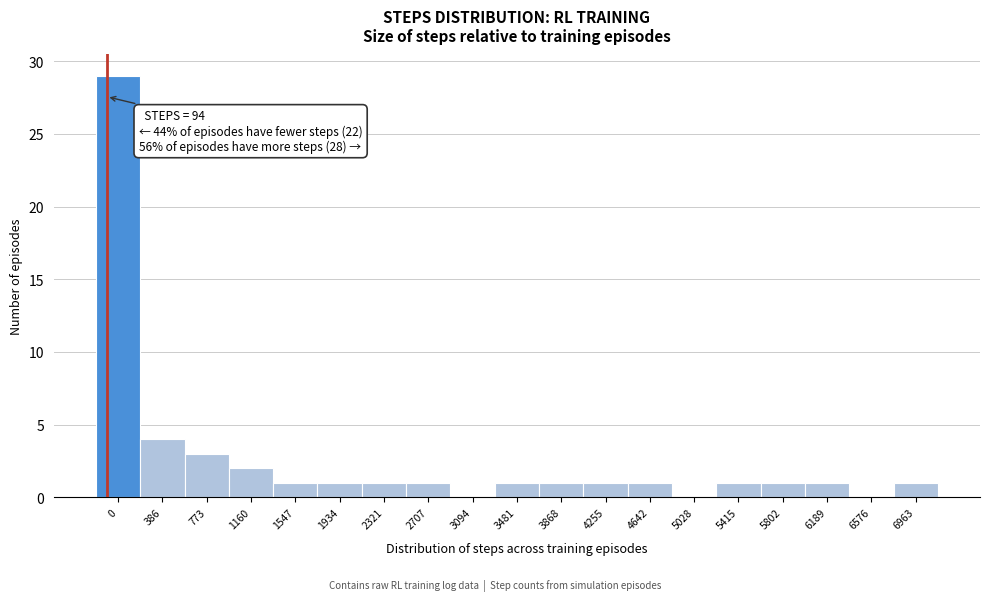

Reading left to right, what are all the values shown in this chart?

0=29	386=4	773=3	1160=2	1547=1	1934=1	2321=1	2707=1	3094=0	3481=1	3868=1	4255=1	4642=1	5028=0	5415=1	5802=1	6189=1	6576=0	6963=1